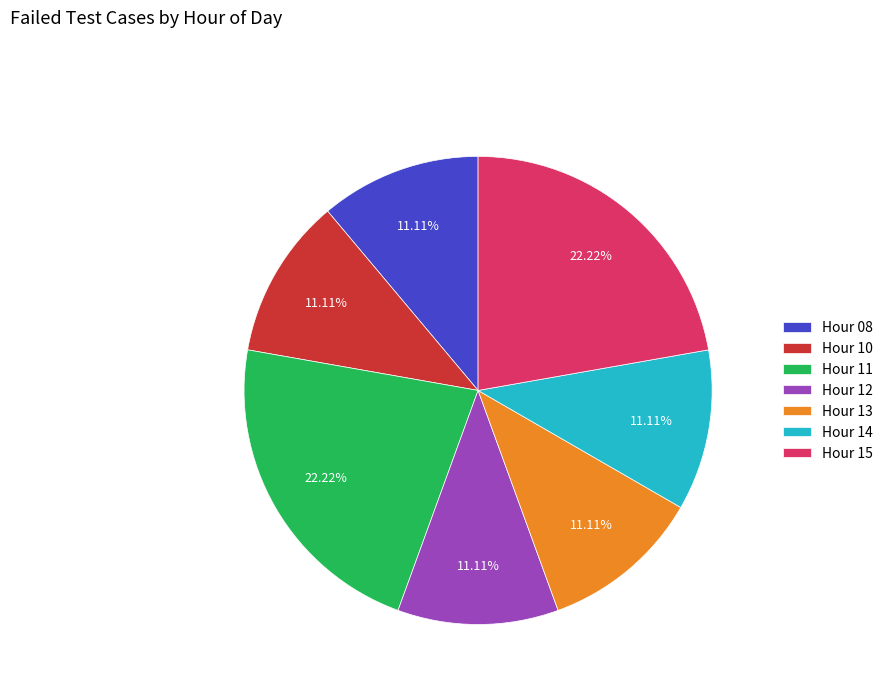

True or false: Hour 15 accounts for 36% of the total.

False